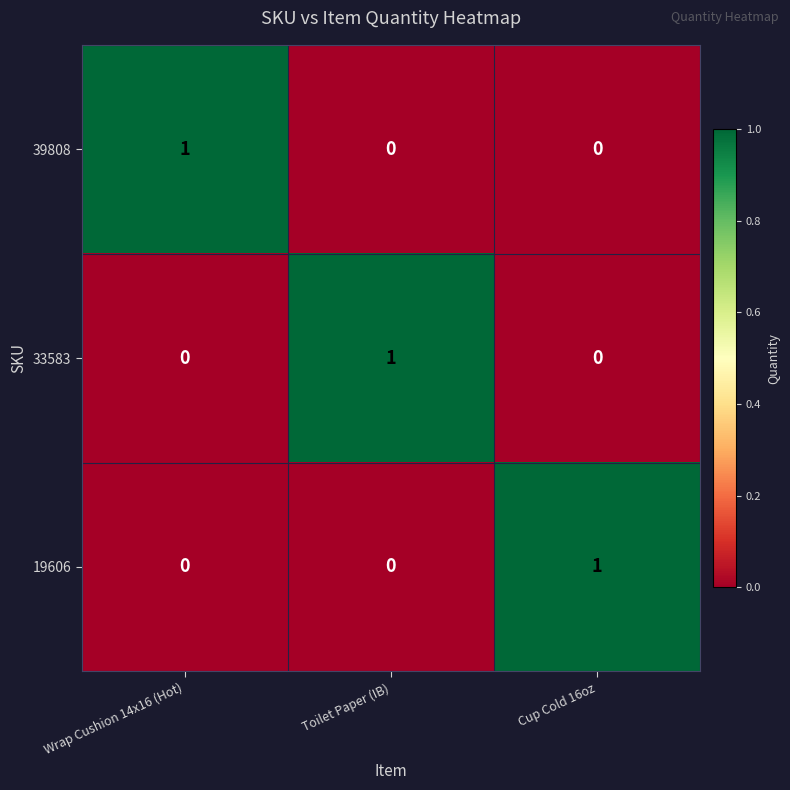

Is the value of 39808 at Wrap Cushion 14x16 (Hot) greater than the value of 33583 at Wrap Cushion 14x16 (Hot)?

Yes